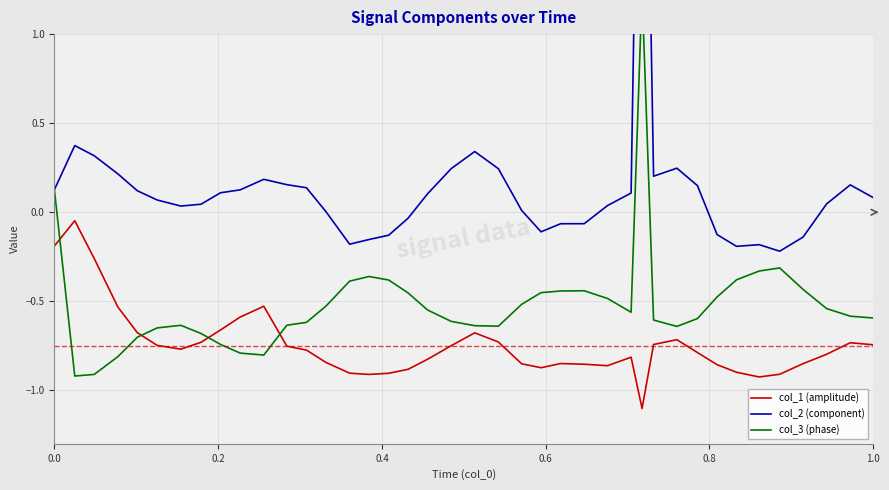

True or false: col_1 (amplitude) and col_2 (component) intersect in this chart.

False